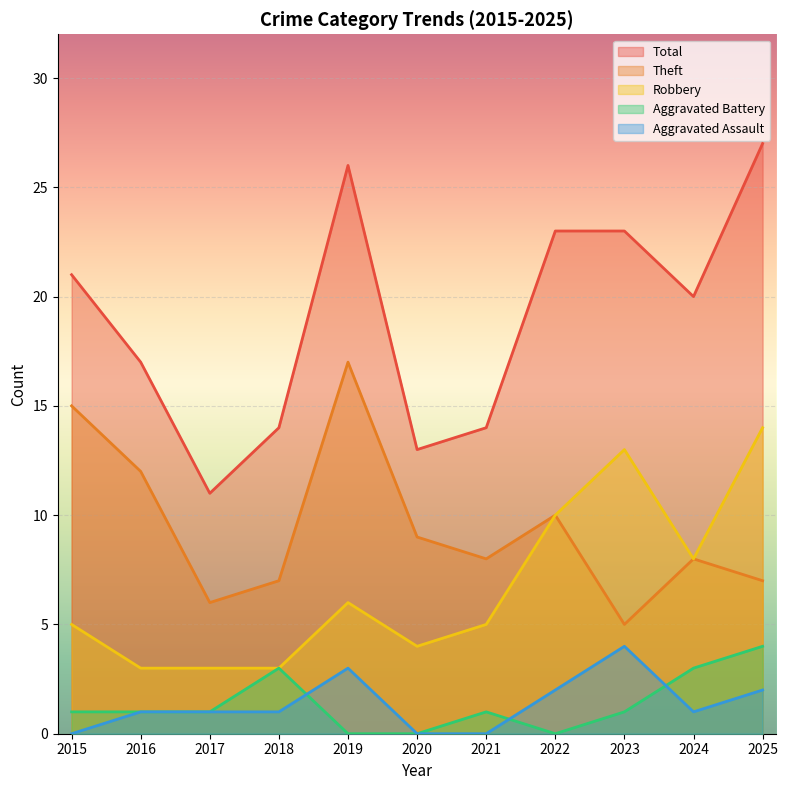

At which category does the chart reach its minimum across all series?

2015